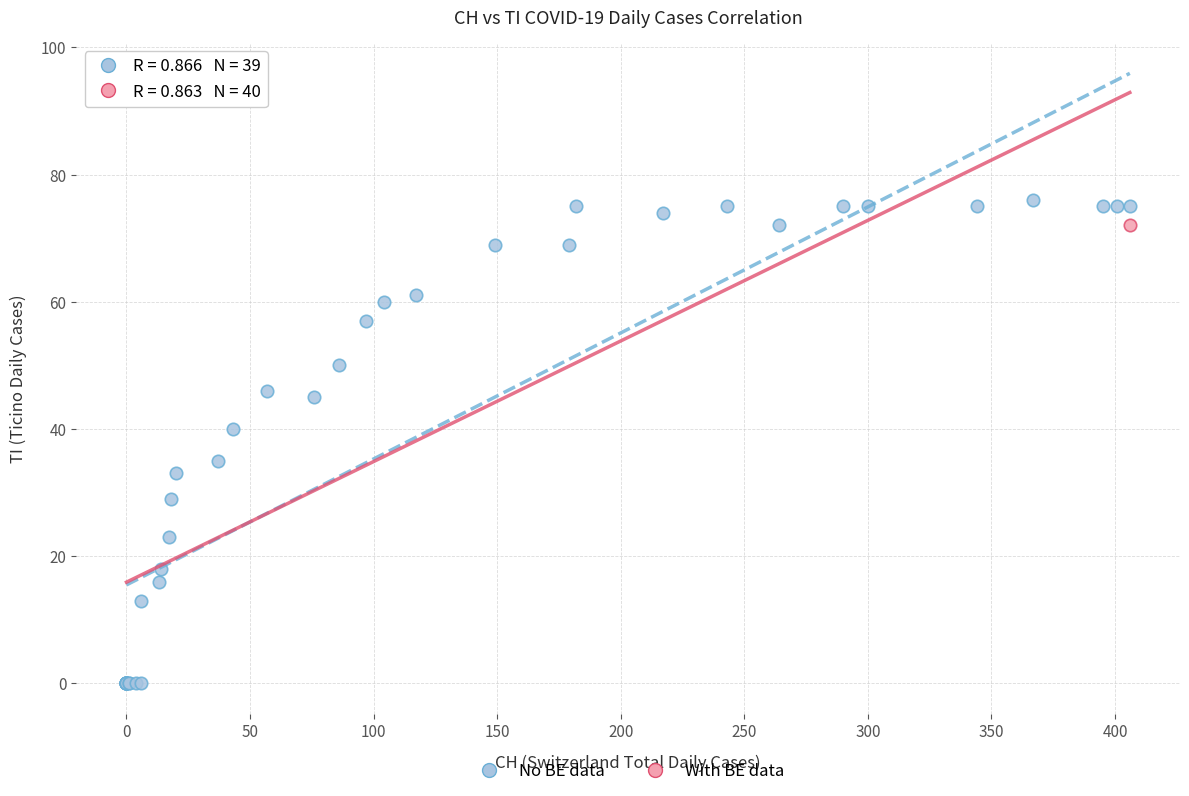

What are all the series names shown in the legend?

No BE data, With BE data